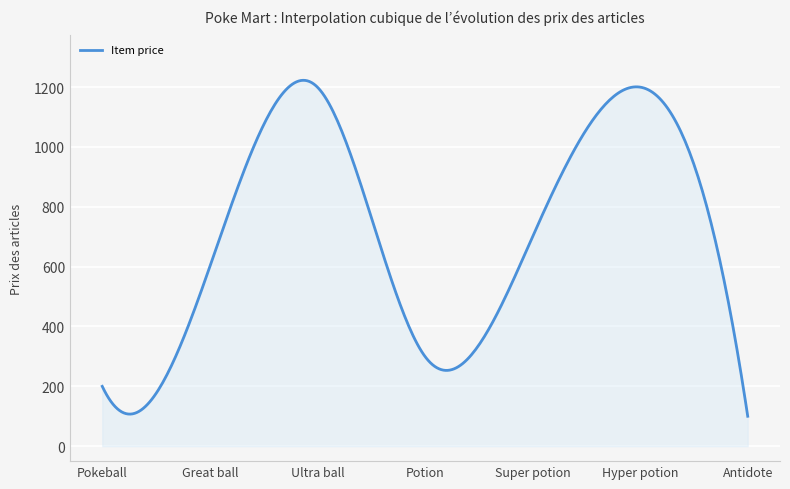

What is the smallest value displayed?

100.0